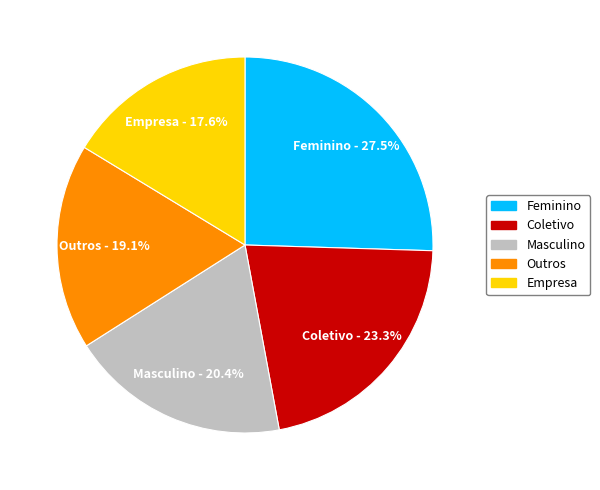

Between Outros and Masculino, which is larger?

Masculino